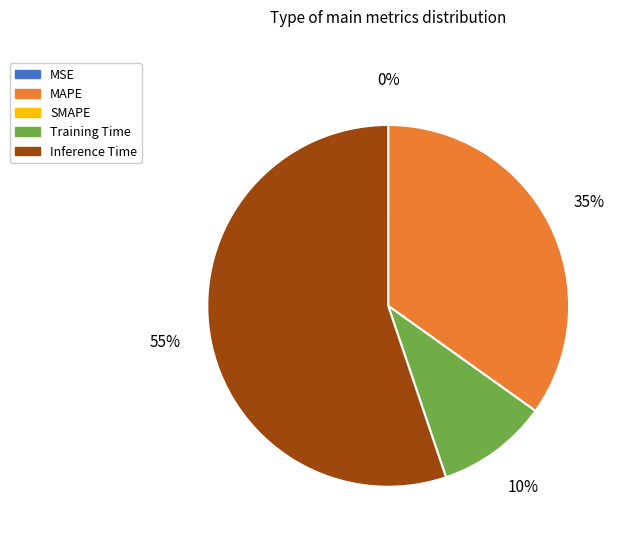

Is there a majority slice in this chart?

Yes